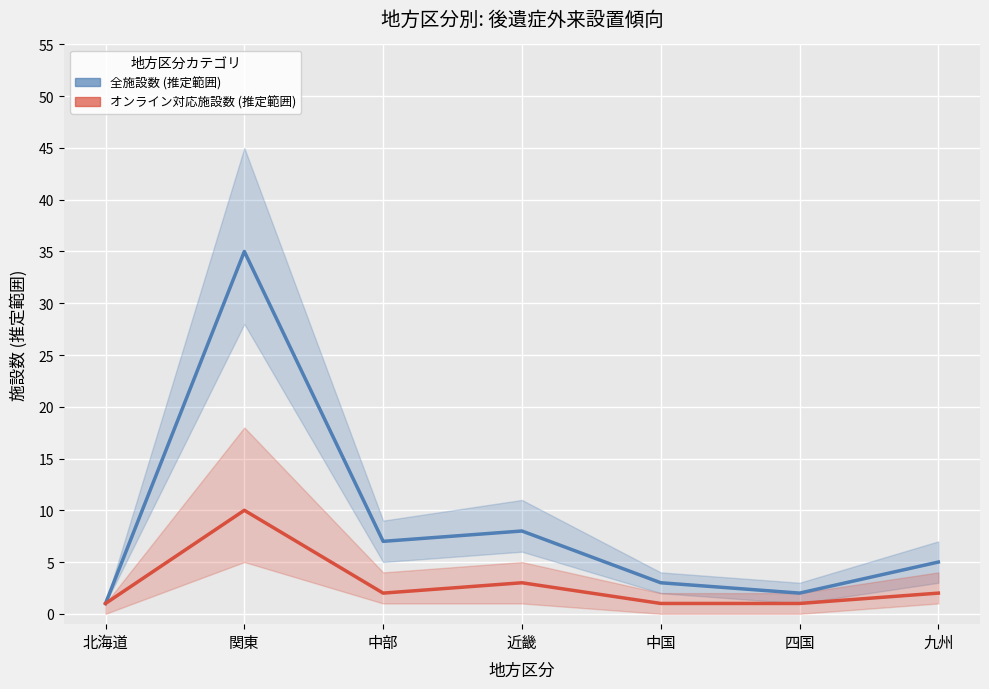

What is the average value of the オンライン対応施設数 (推定範囲) series?

3